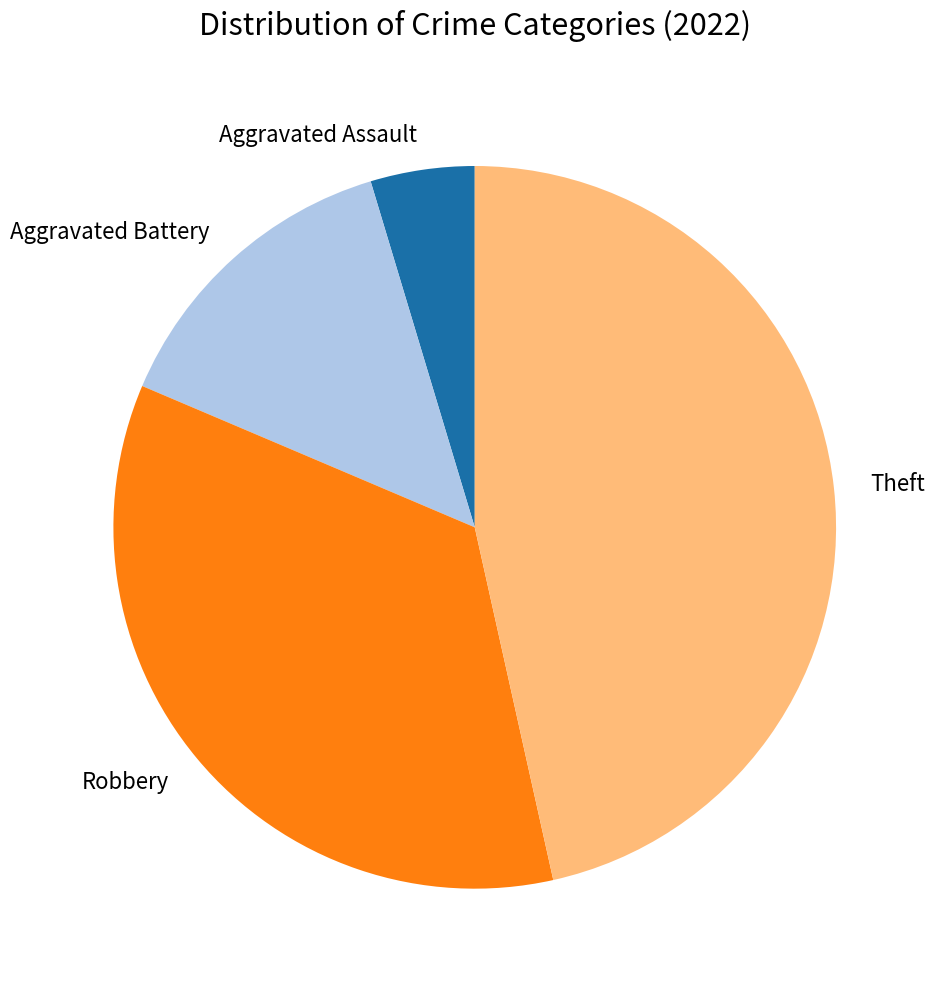

Combined, do Aggravated Assault and Theft account for over 50%?

Yes